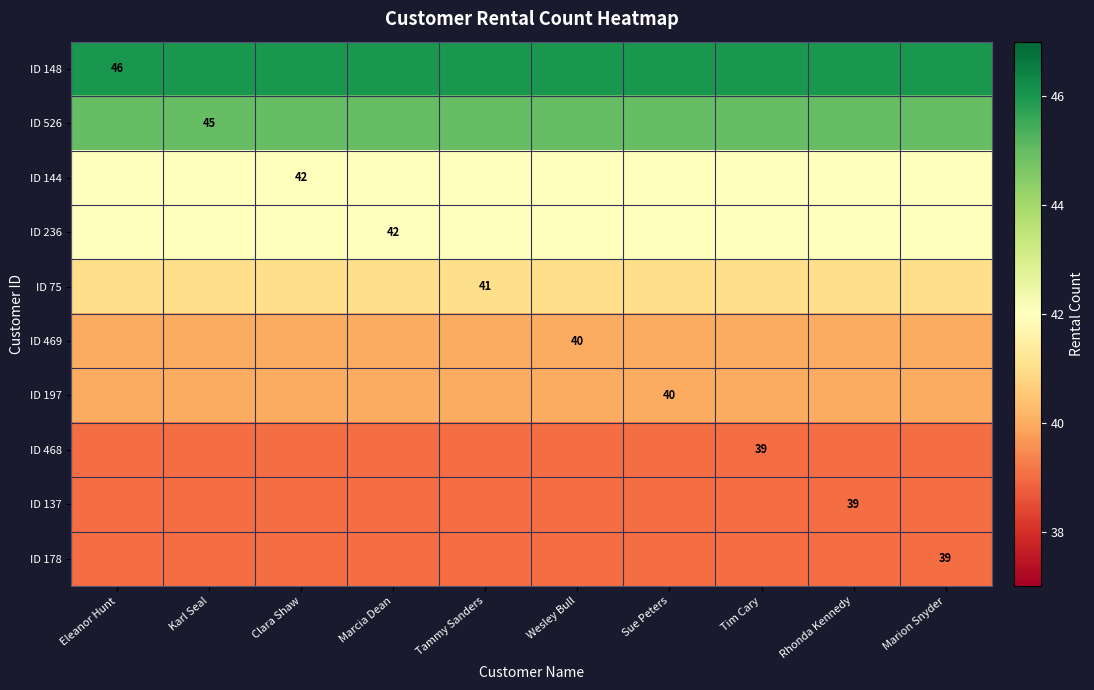

What is the sum of the ID 468 values at Tammy Sanders and Eleanor Hunt?

78